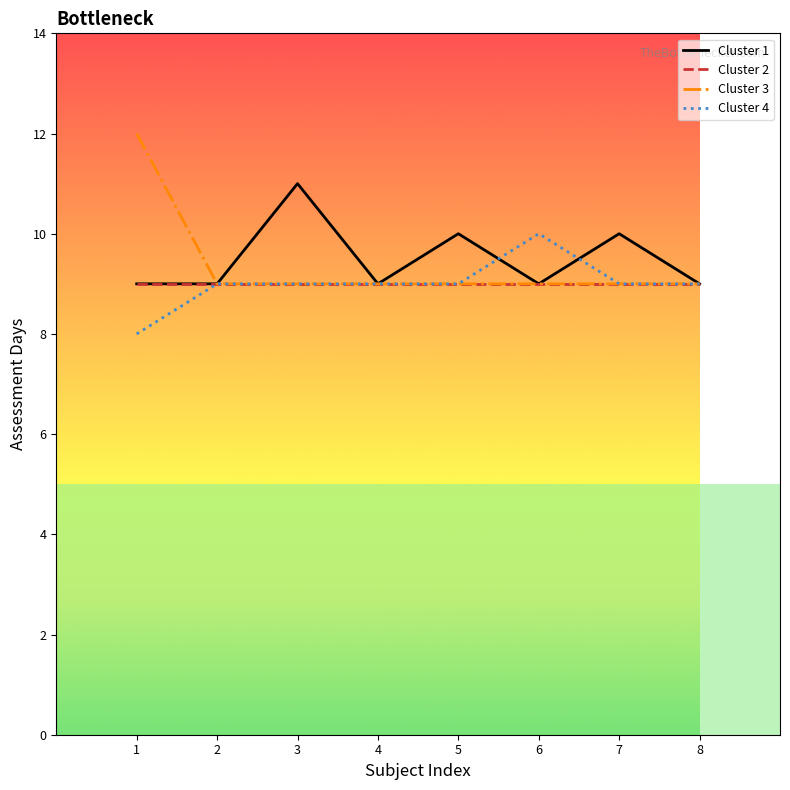

Does the chart display data point markers on the line(s)?

No